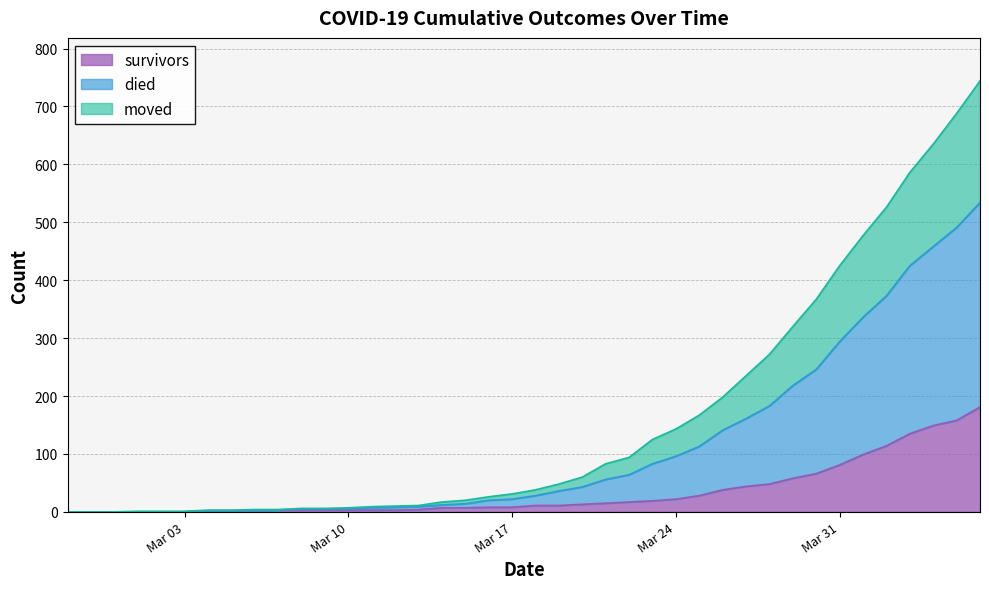

The value of died at 2020-03-29 is 197. True or false?

False